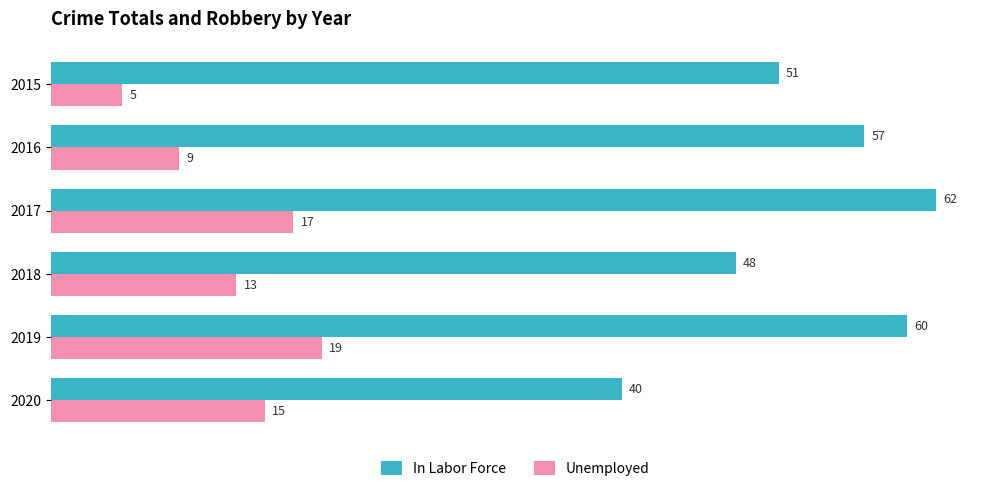

Read the In Labor Force value at 2015, to the nearest 5.

50